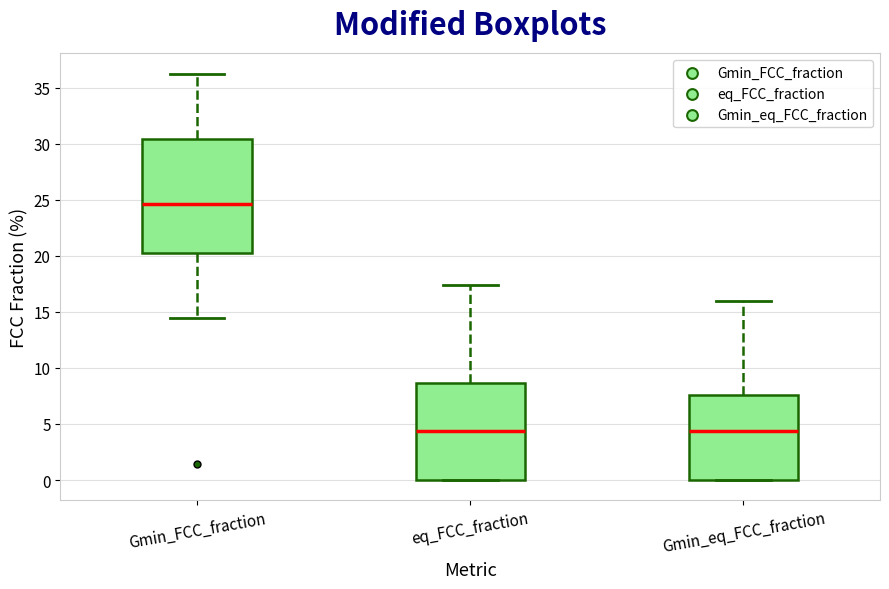

Reading left to right, read every box against the y-axis: the position of its median line, the range the box covers, and the ends of its whiskers. The values are not printed on the chart, so give them approximately, as read against the axis.

Gmin_FCC_fraction: median 24.5, box 20.5 to 30.5, whiskers 14.5 to 36.0
eq_FCC_fraction: median 4.5, box 0.0 to 8.5, whiskers 0.0 to 17.5
Gmin_eq_FCC_fraction: median 4.5, box 0.0 to 7.5, whiskers 0.0 to 16.0